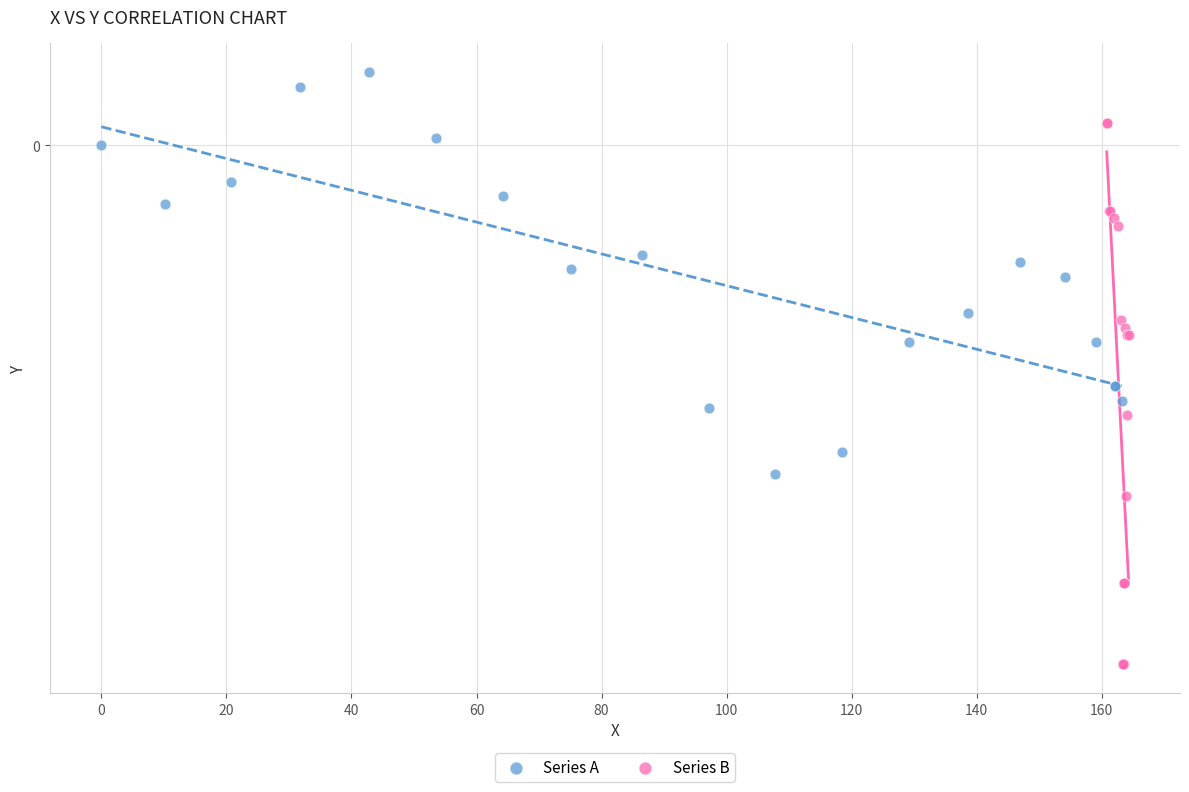

Which series reaches the minimum Y coordinate?

Series B